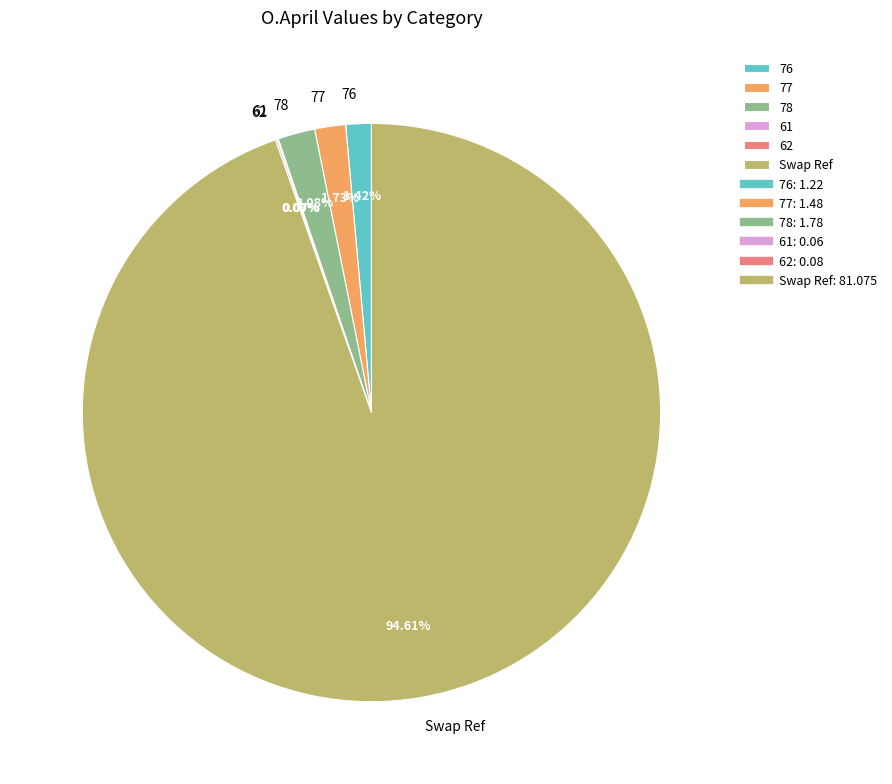

Does any single category account for the majority?

Yes